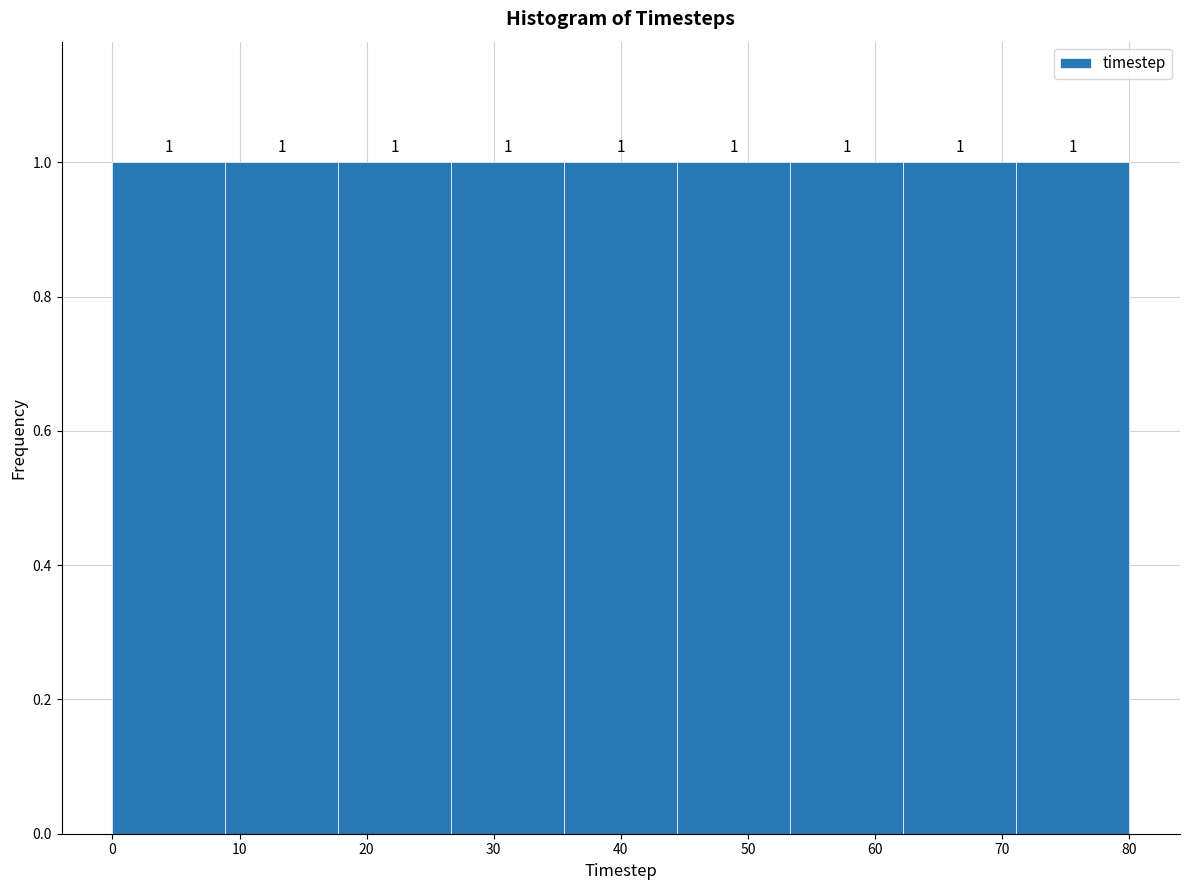

What is the height of the bar covering 0 to 9 on the x-axis? The bar edges are not printed on the chart, so give them approximately, as read against the axis.

1